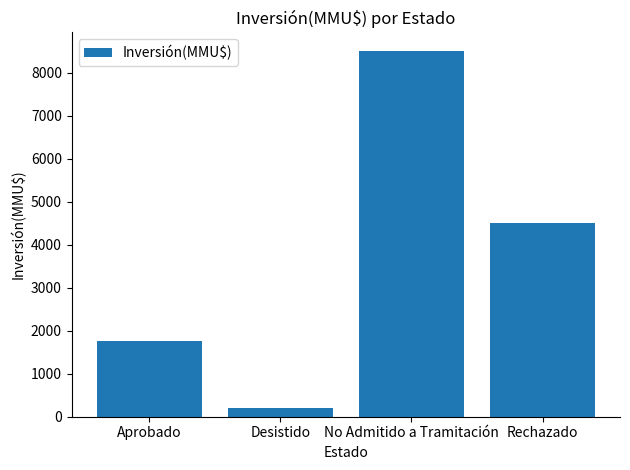

Approximately how many times larger is the value at No Admitido a Tramitación compared to Aprobado?

4.8